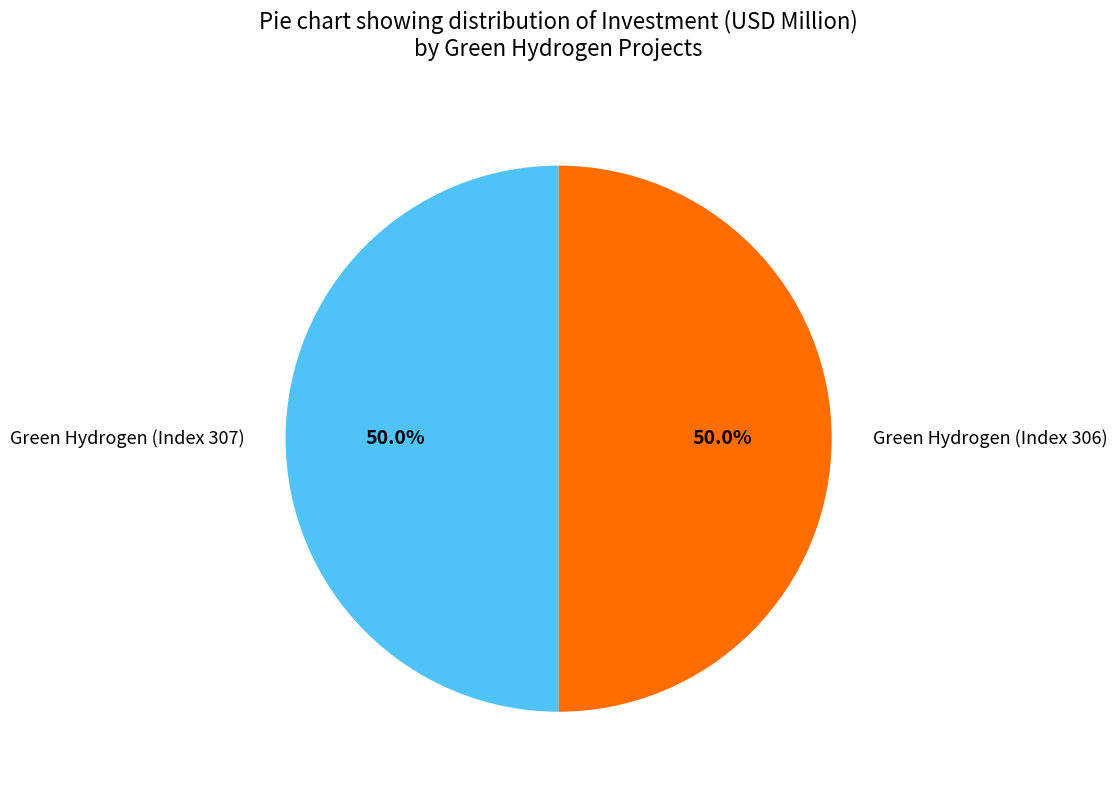

Is the sum of Green Hydrogen (Index 306) and Green Hydrogen (Index 307) greater than half?

Yes